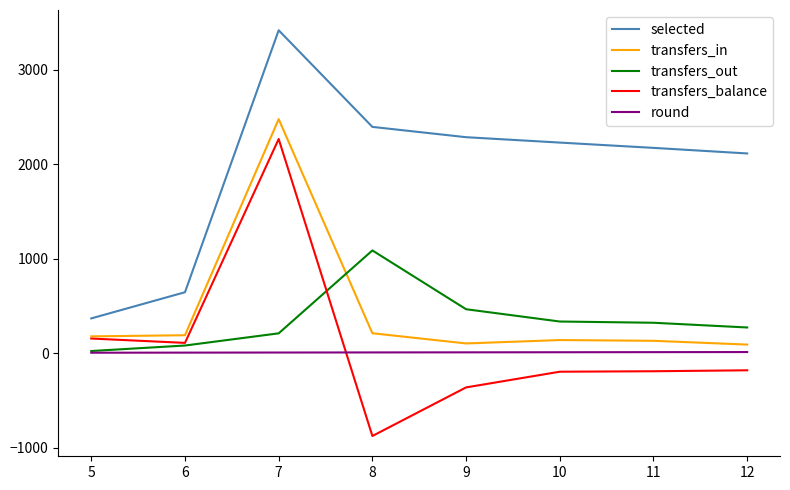

True or false: round and selected cross at least once.

False